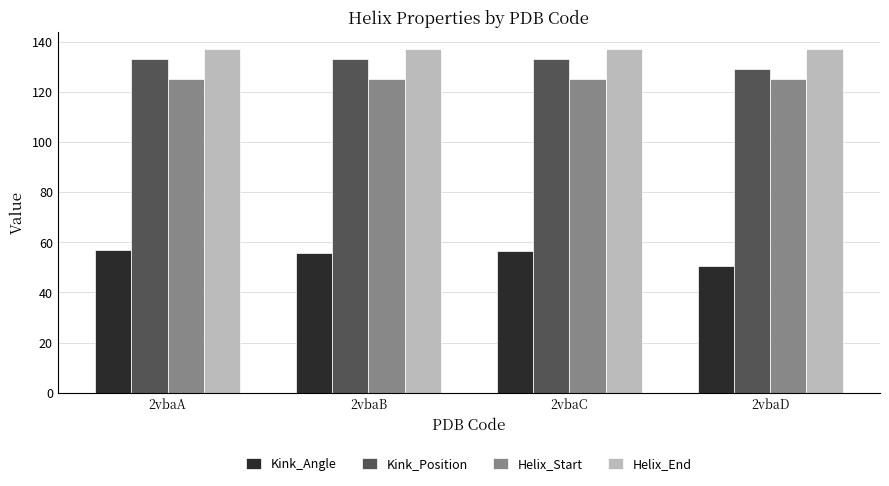

At how many categories does at least one series exceed 78?

4